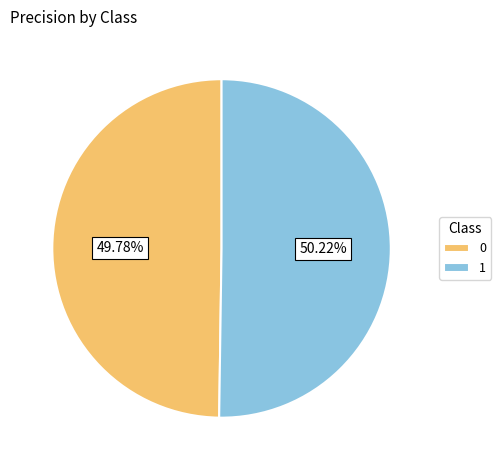

How many segments does this pie chart have?

2